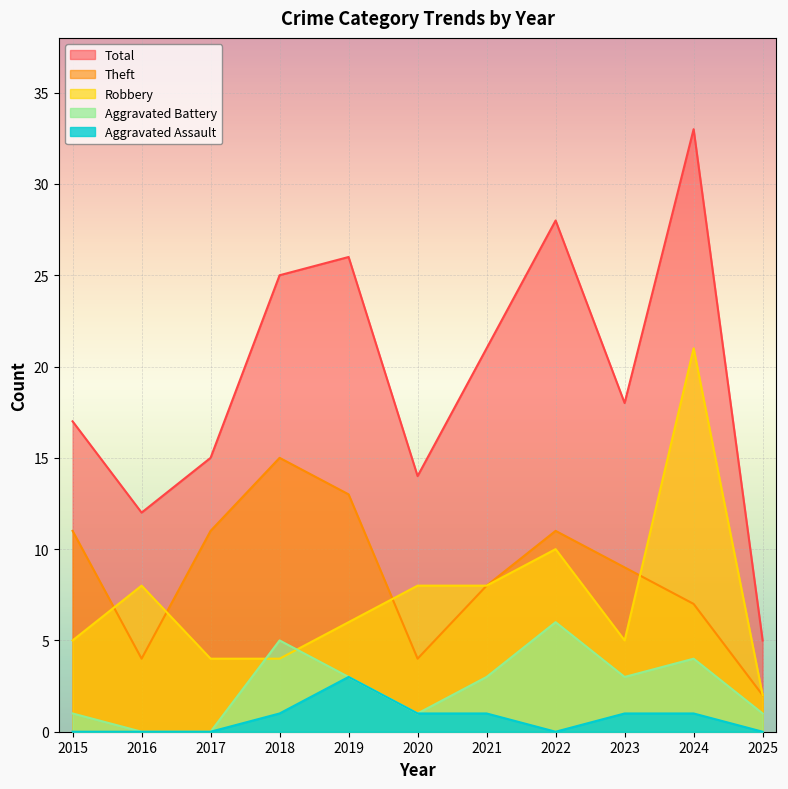

At which label does Total reach its peak?

2024